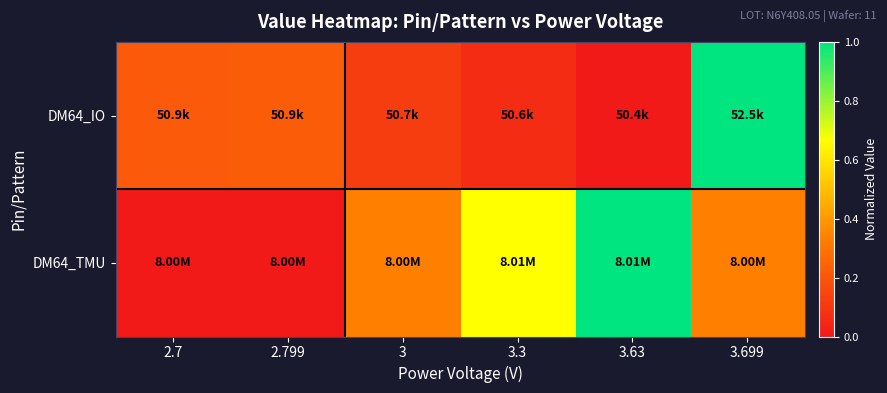

Reading left to right, what are all the values shown in this chart?

DM64_IO: 2.7=0.2	2.799=0.2	3=0.1	3.3=0.1	3.63=0.0	3.699=1.0
DM64_TMU: 2.7=0.0	2.799=0.0	3=0.3	3.3=0.7	3.63=1.0	3.699=0.3